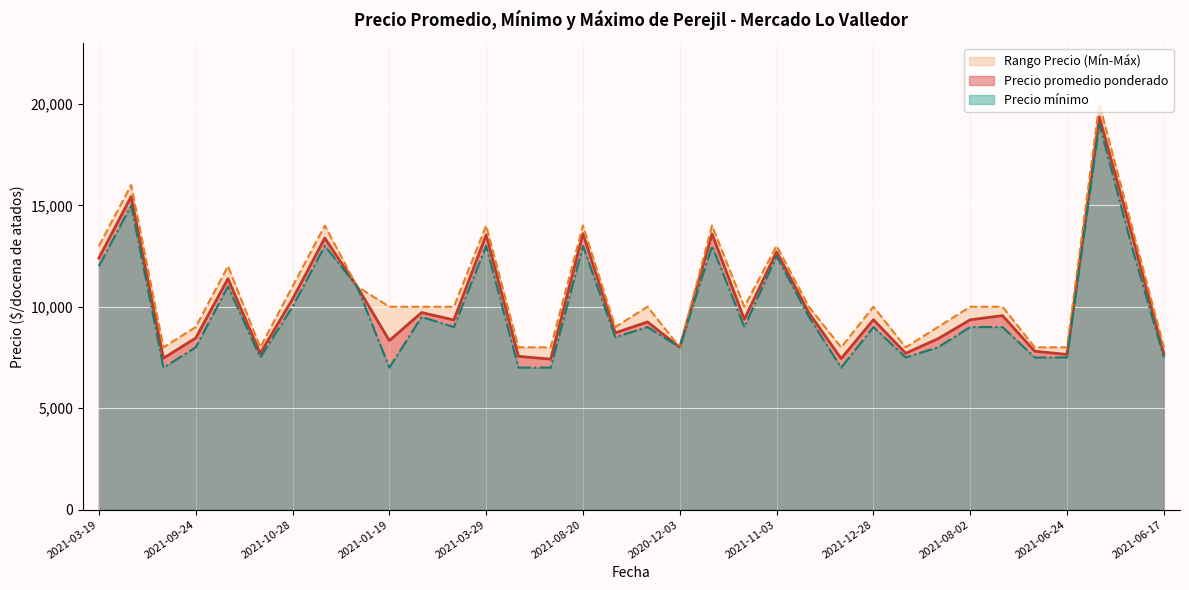

Between 2021-12-21 and 2021-07-30, which is larger?

2021-07-30